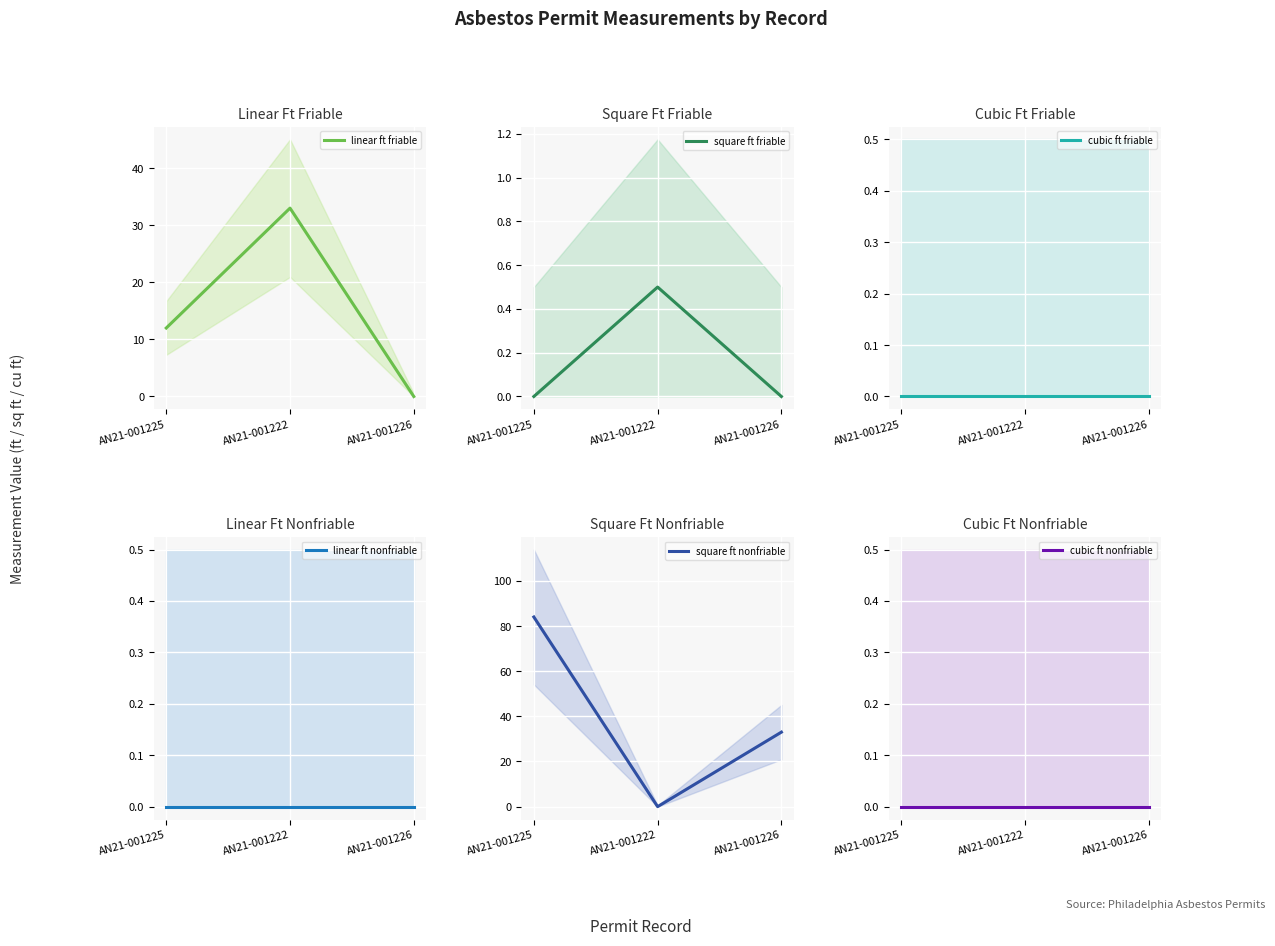

Where does the square ft nonfriable series first go above 33?

AN21-001225